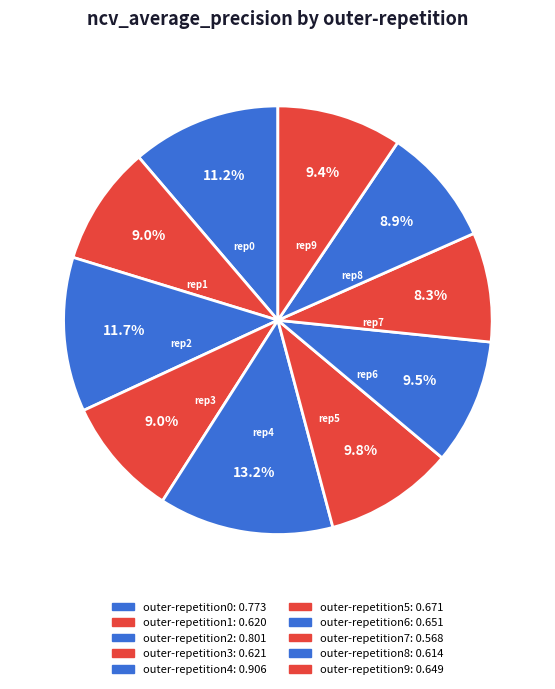

How many slices are in this pie chart?

10